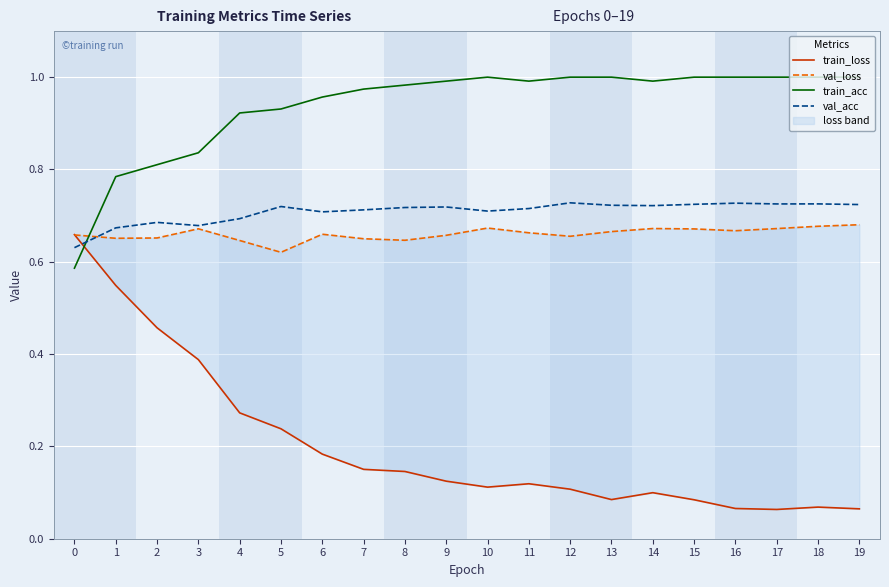

At which category is the sum across all series the highest?

1